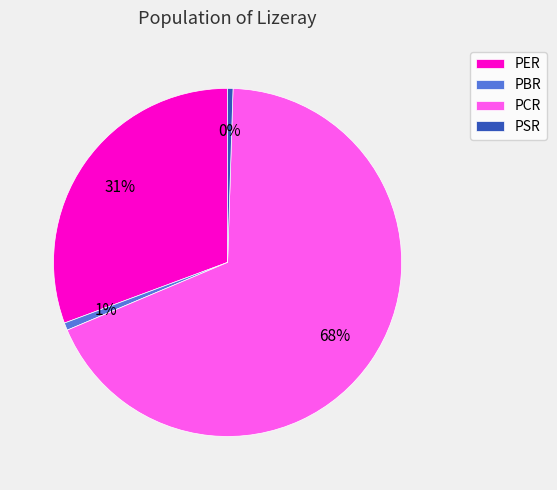

To the nearest percent, what is the difference between the PER and PCR slice percentages?

37%